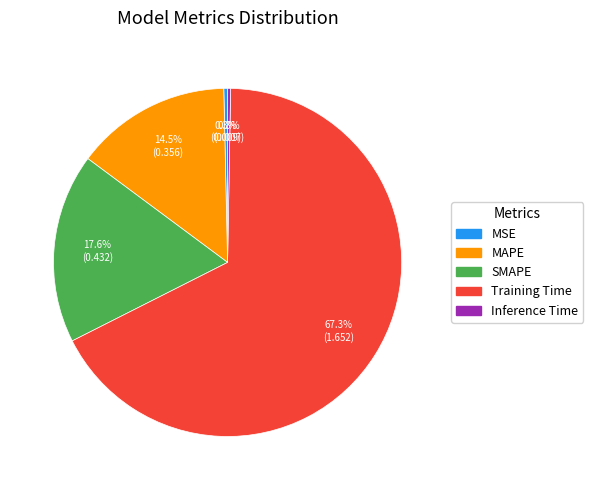

Does MAPE account for over 50% of the chart?

No